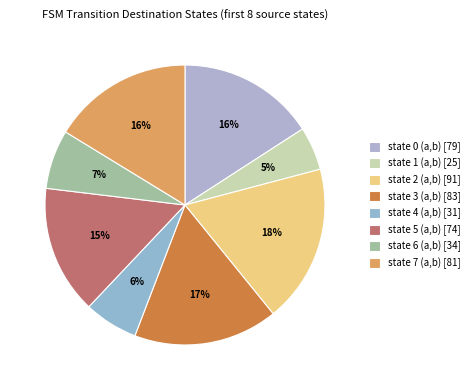

What is the change in value from state 1 (a,b) to state 7 (a,b)?

+56